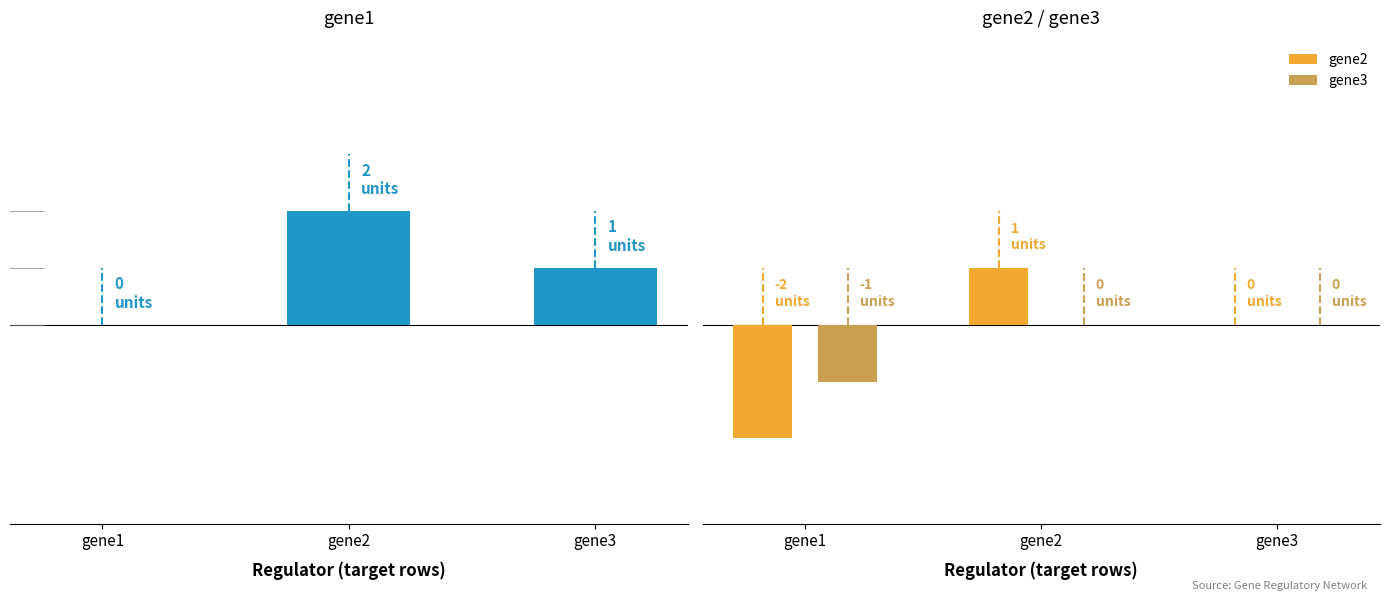

The gene3 series shows -1 at gene3. True or false?

False